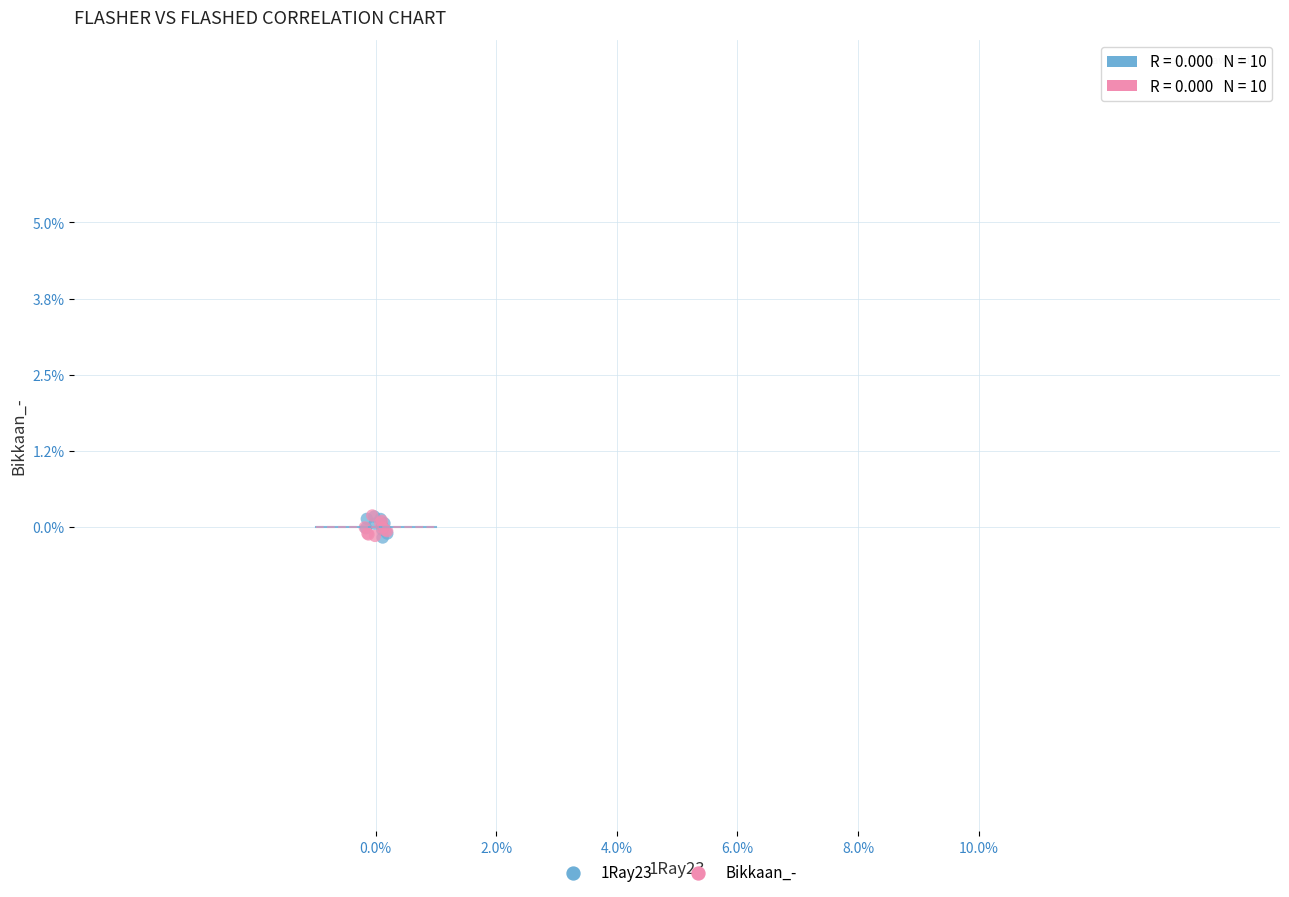

What are all the series names shown in the legend?

1Ray23, Bikkaan_-